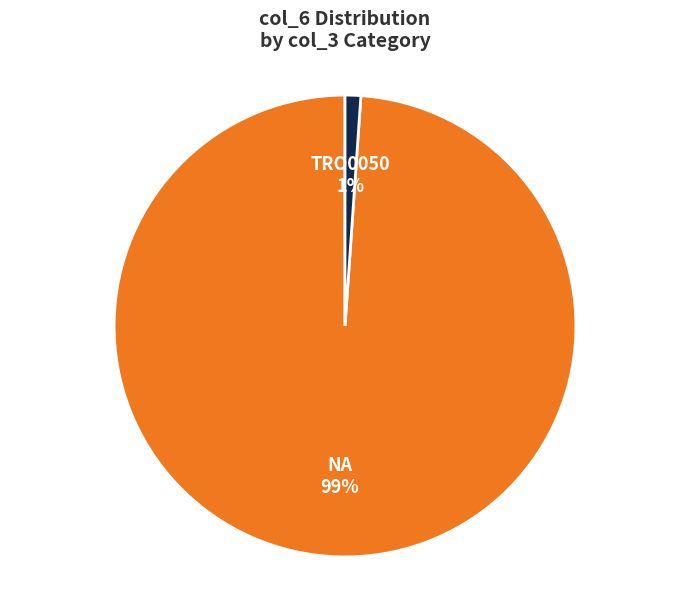

Is the sum of TRO0050 and NA greater than half?

Yes